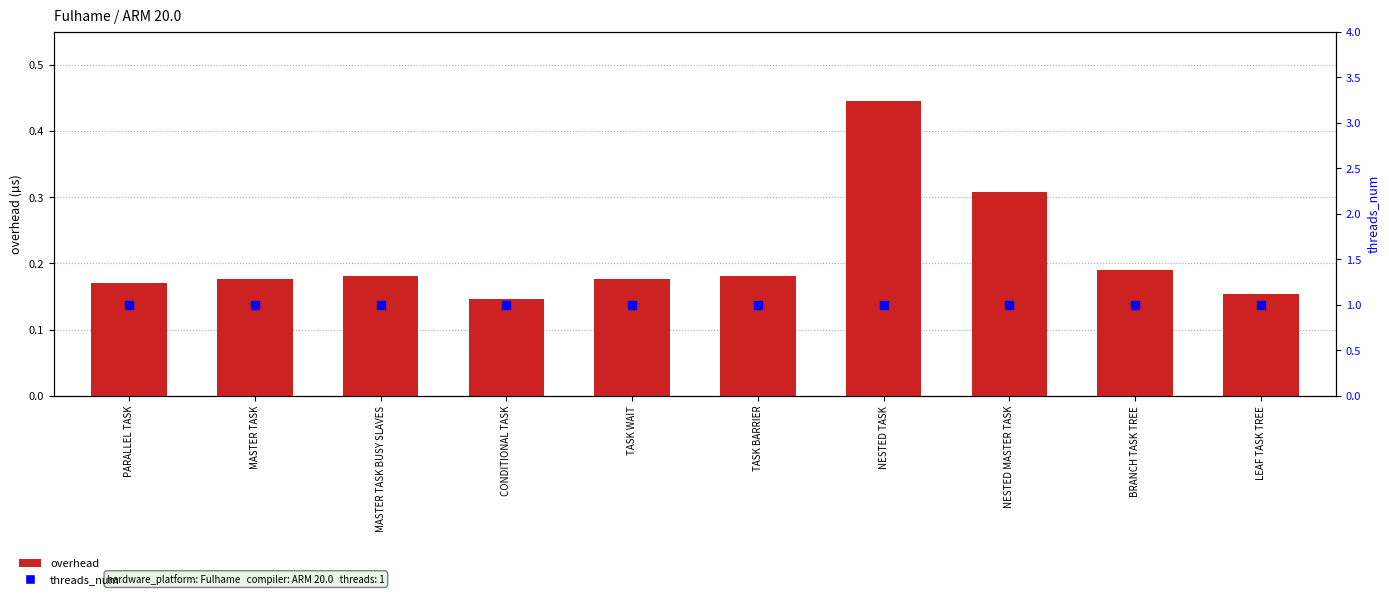

What is the total value across all series at TASK BARRIER?

1.2